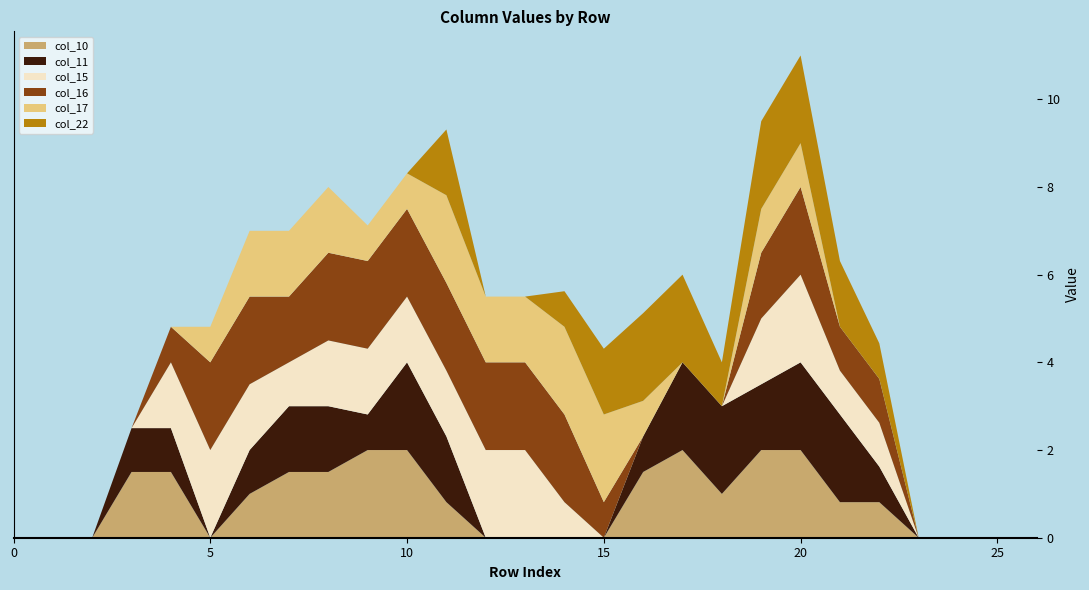

Reading right to left, transcribe all the data shown in this chart.

col_10: 0.0	0.0	0.0	0.0	0.8	0.8	2.0	2.0	1.0	2.0	1.5	0.0	0.0	0.0	0.0	0.8	2.0	2.0	1.5	1.5	1.0	0.0	1.5	1.5	0.0	0.0	0.0
col_11: 0.0	0.0	0.0	0.0	0.8	2.0	2.0	1.5	2.0	2.0	0.8	0.0	0.0	0.0	0.0	1.5	2.0	0.8	1.5	1.5	1.0	0.0	1.0	1.0	0.0	0.0	0.0
col_15: 0.0	0.0	0.0	0.0	1.0	1.0	2.0	1.5	0.0	0.0	0.0	0.0	0.8	2.0	2.0	1.5	1.5	1.5	1.5	1.0	1.5	2.0	1.5	0.0	0.0	0.0	0.0
col_16: 0.0	0.0	0.0	0.0	1.0	1.0	2.0	1.5	0.0	0.0	0.0	0.8	2.0	2.0	2.0	2.0	2.0	2.0	2.0	1.5	2.0	2.0	0.8	0.0	0.0	0.0	0.0
col_17: 0.0	0.0	0.0	0.0	0.0	0.0	1.0	1.0	0.0	0.0	0.8	2.0	2.0	1.5	1.5	2.0	0.8	0.8	1.5	1.5	1.5	0.8	0.0	0.0	0.0	0.0	0.0
col_22: 0.0	0.0	0.0	0.0	0.8	1.5	2.0	2.0	1.0	2.0	2.0	1.5	0.8	0.0	0.0	1.5	0.0	0.0	0.0	0.0	0.0	0.0	0.0	0.0	0.0	0.0	0.0